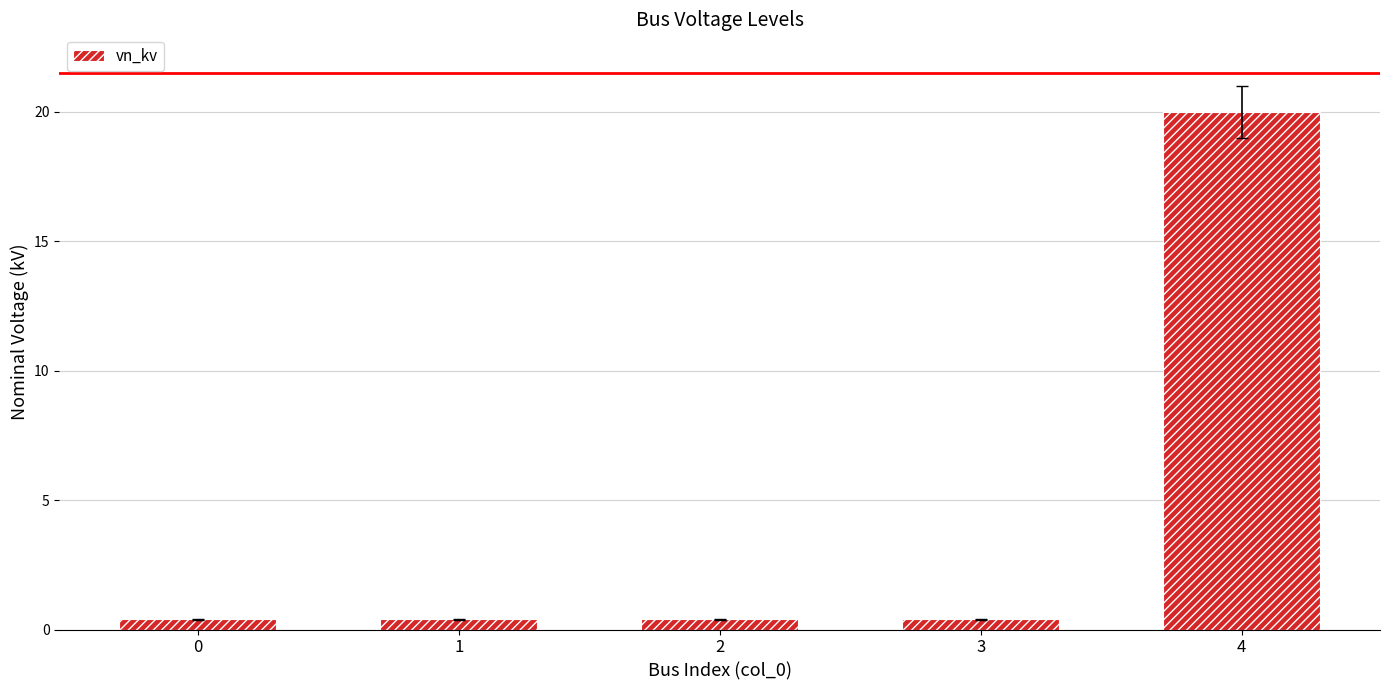

True or false: the data shows 20.0 at 4.

True